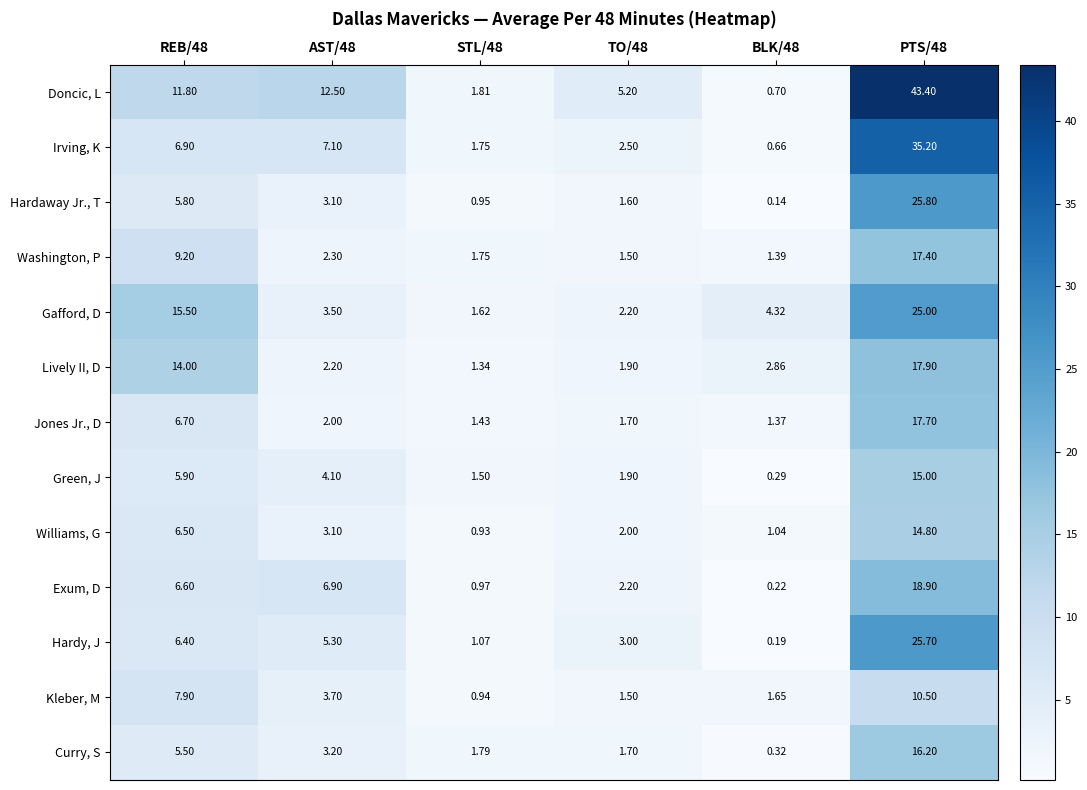

How many values in the Curry, S series exceed 3?

3